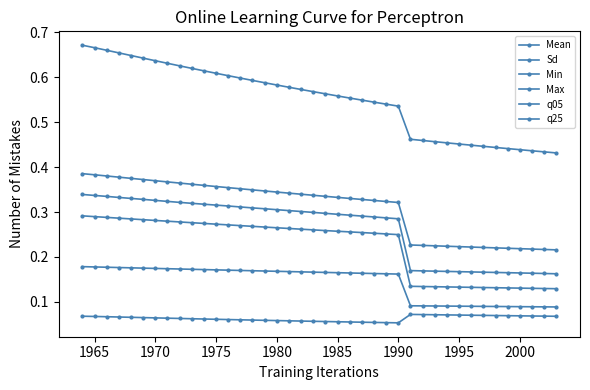

What is the value of the q05 point at the 39th from the left?

0.1